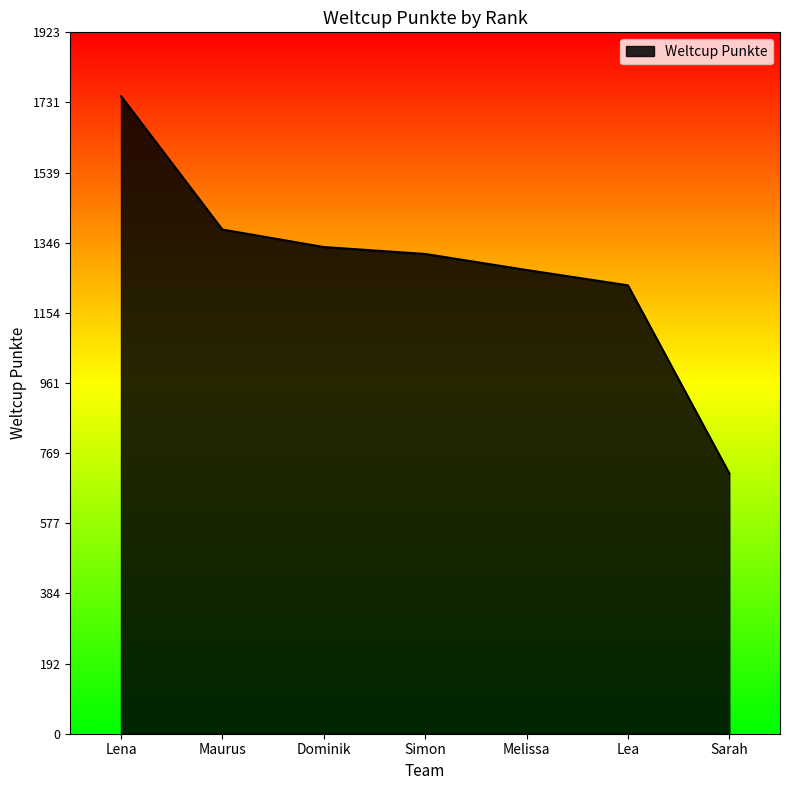

What position from the left is Sarah?

7